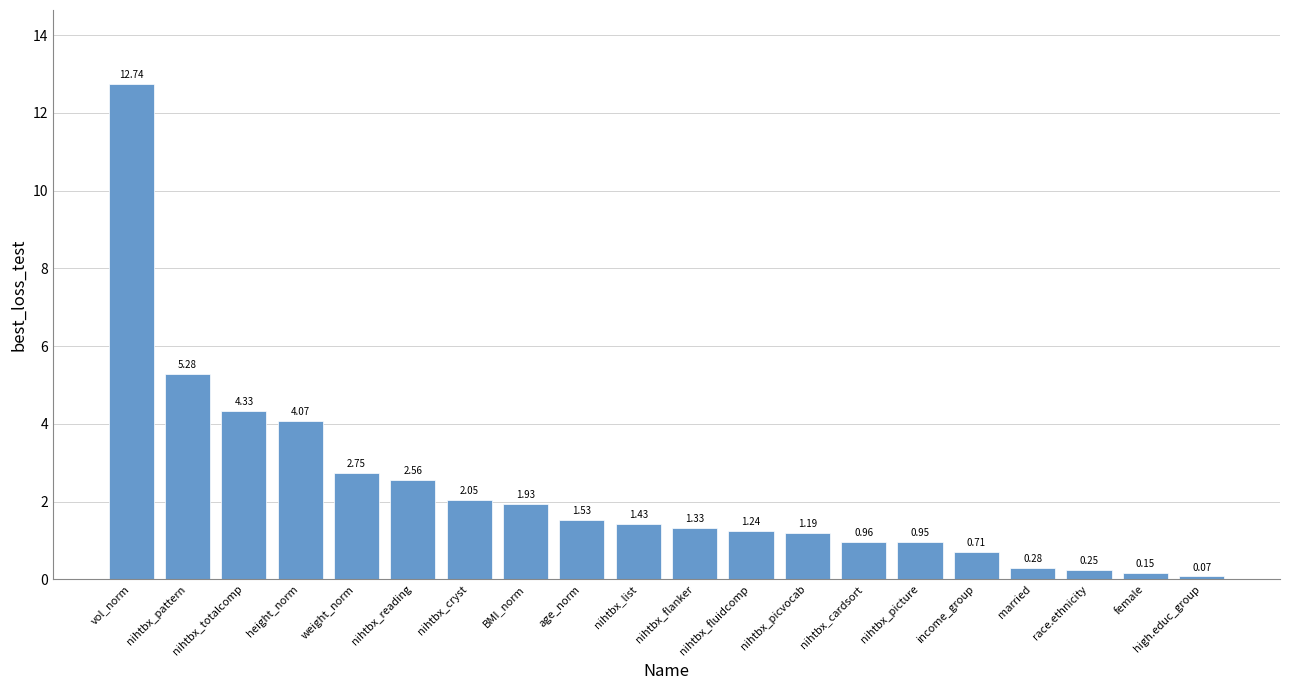

What is the label of the 3rd bar from the left?

nihtbx_totalcomp